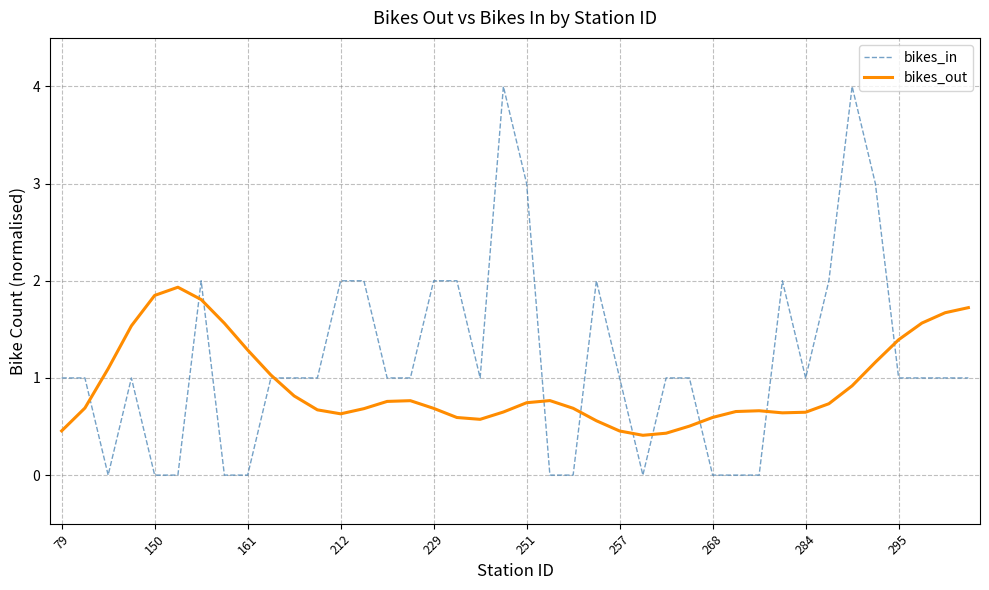

Which series has the largest range (max minus min)?

bikes_in